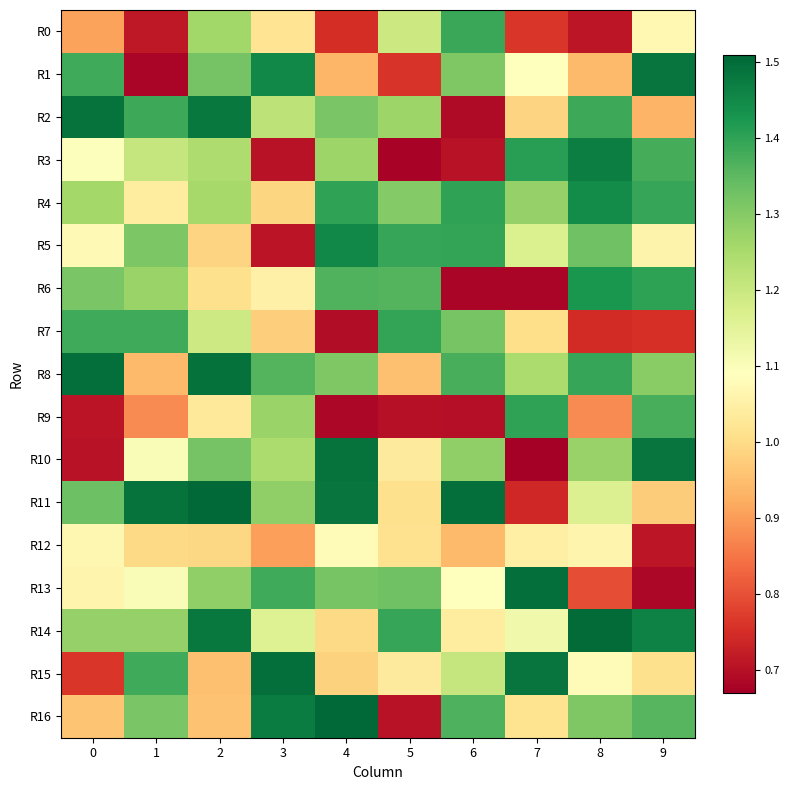

Rank the series at 8 from lowest to highest value.

R0, R7, R13, R9, R1, R12, R15, R11, R10, R16, R5, R2, R8, R6, R4, R3, R14